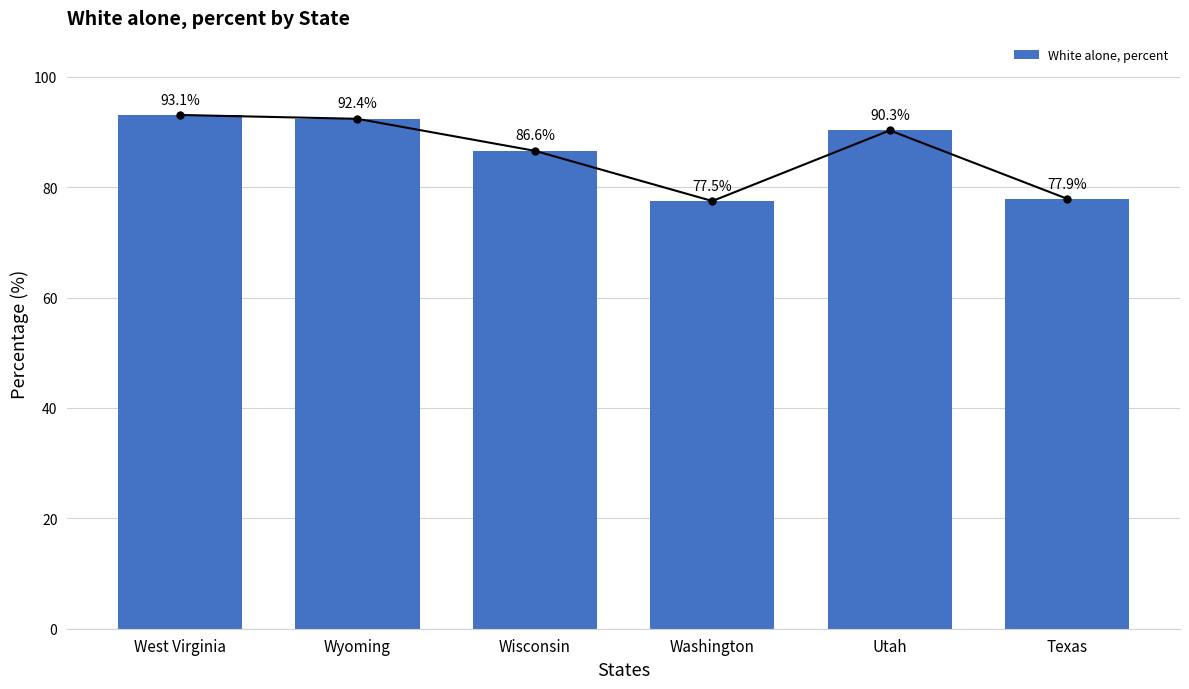

List the labels in order of value, smallest first.

Washington, Texas, Wisconsin, Utah, Wyoming, West Virginia